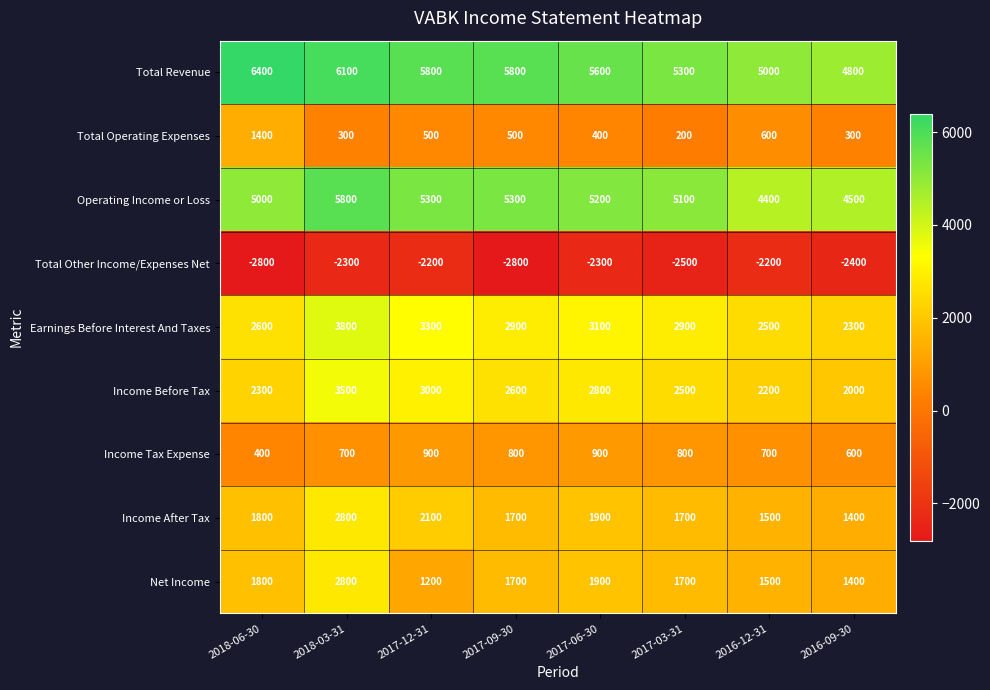

What is the difference between the maximum and minimum values in the Income After Tax series?

1400